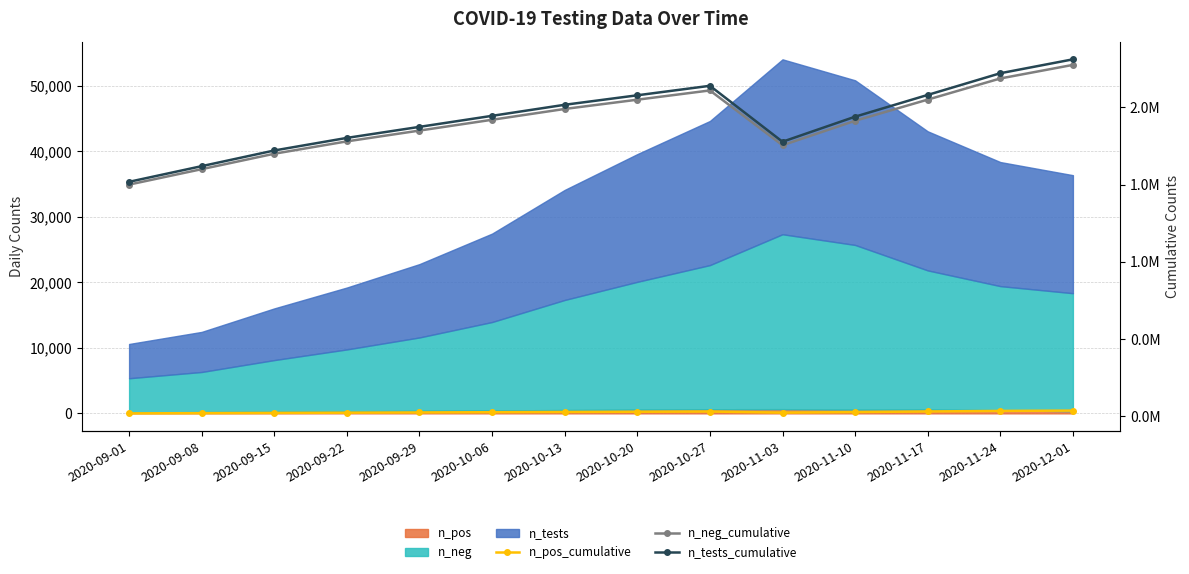

Does the chart have visible grid lines?

Yes